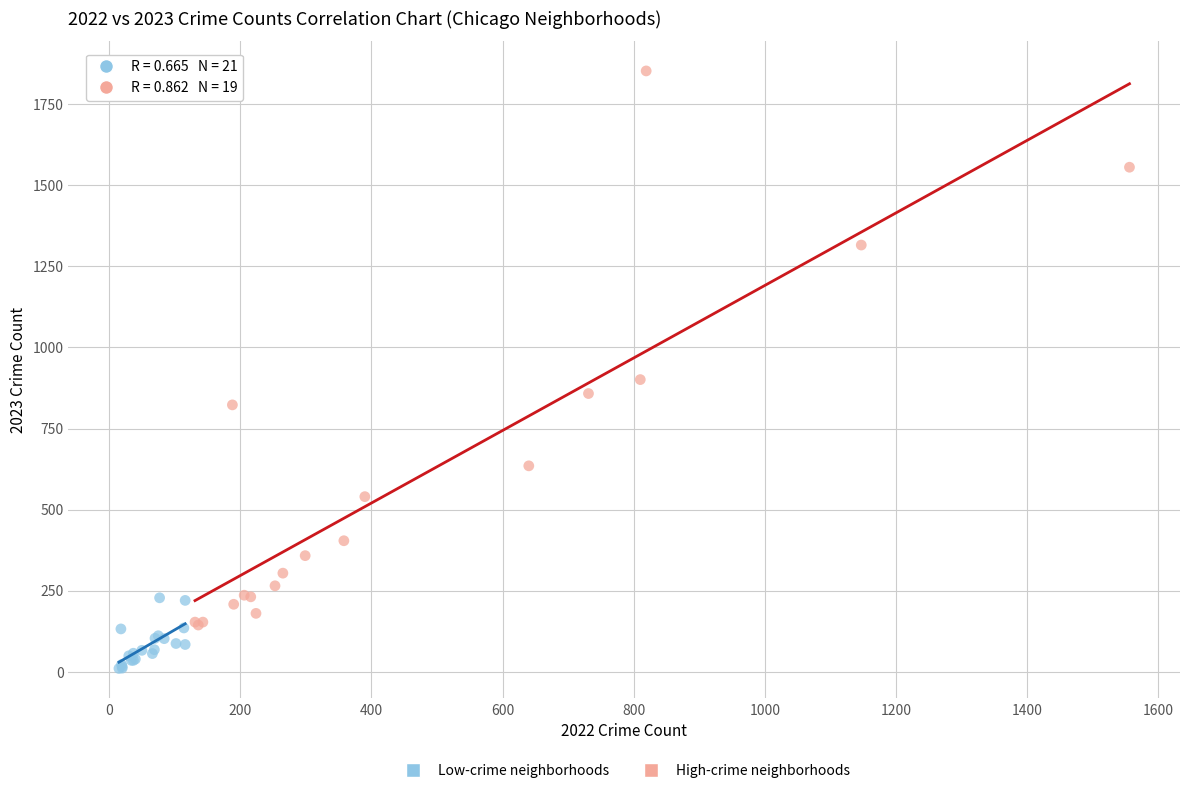

Which series has the largest Y range (max minus min)?

High-crime neighborhoods